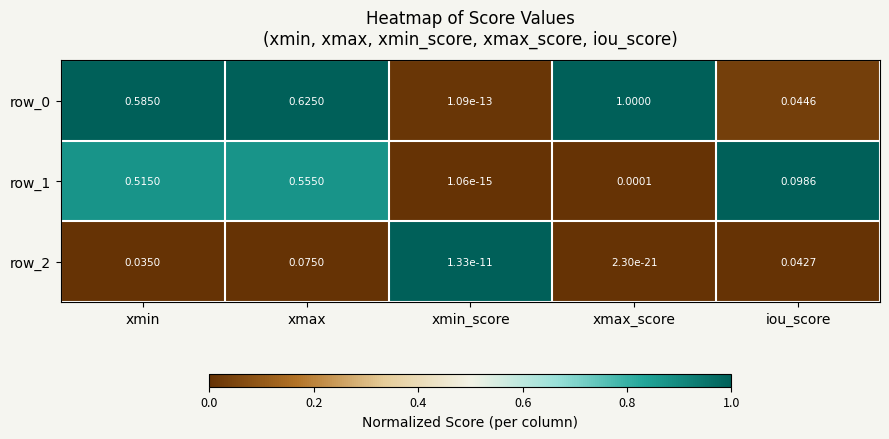

What is the total value across all series at iou_score?

0.2